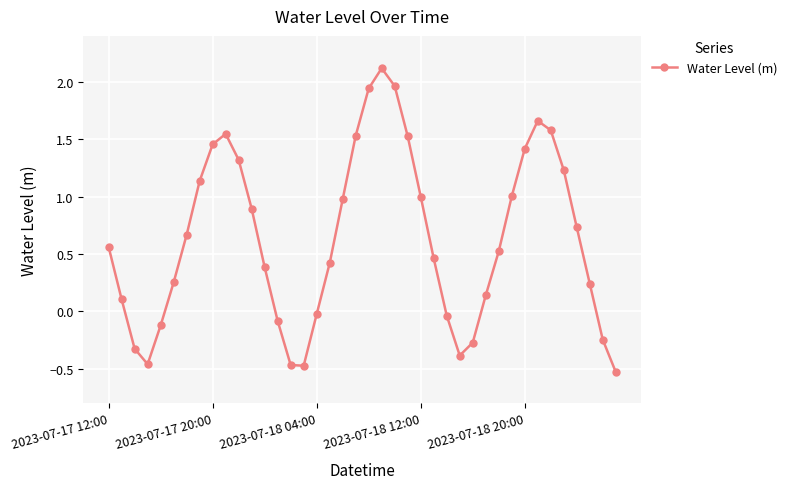

Does the chart have visible grid lines?

Yes